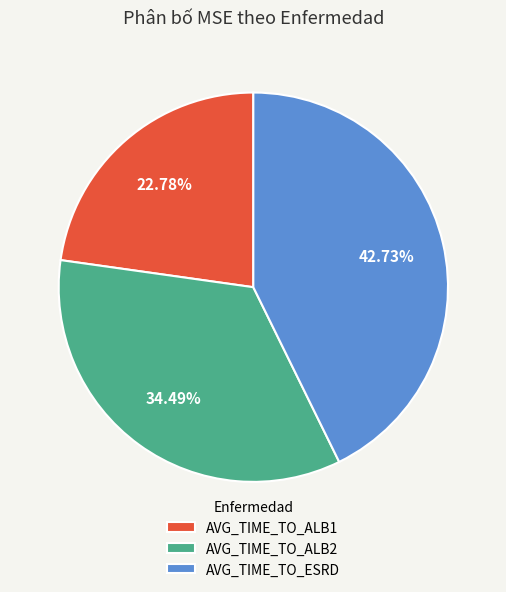

To the nearest percent, what portion does AVG_TIME_TO_ALB2 represent?

34%